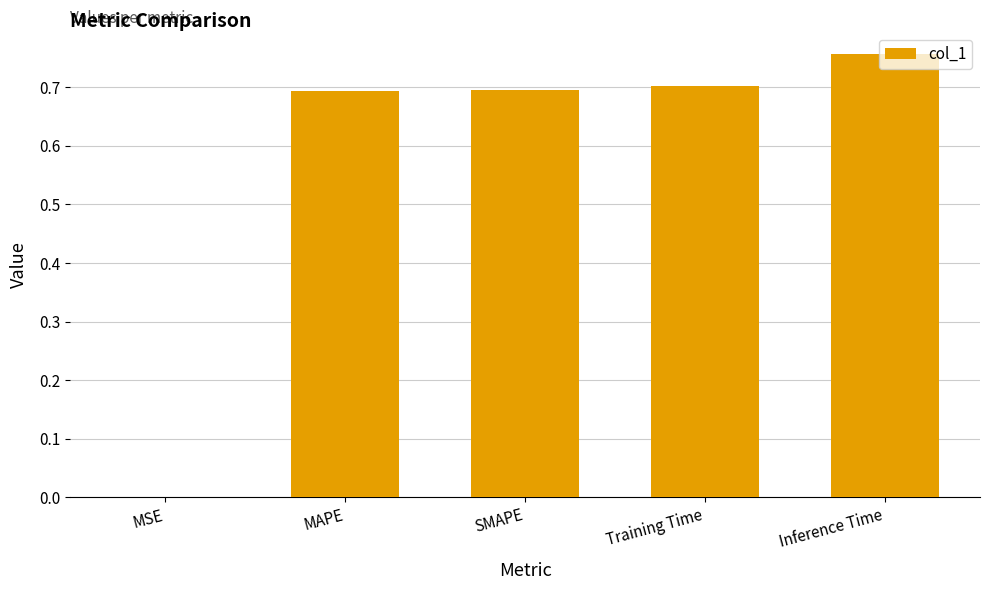

What is the difference between the values at Training Time and Inference Time?

0.1